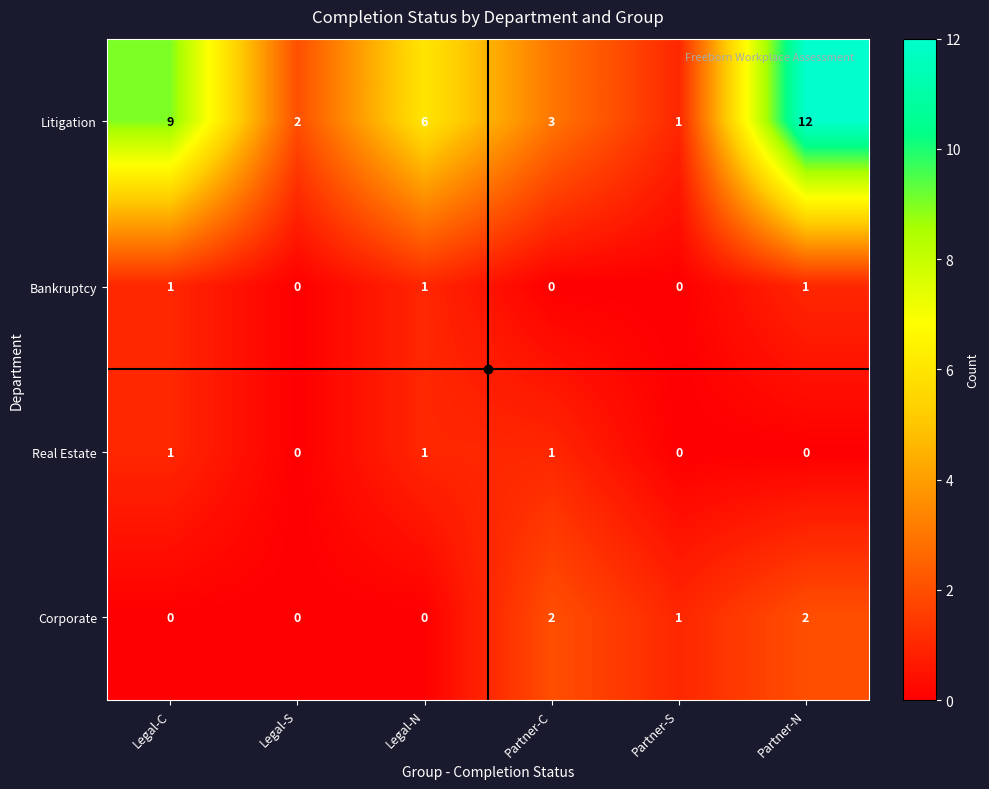

What is the difference between the highest and lowest values at Partner-C?

3